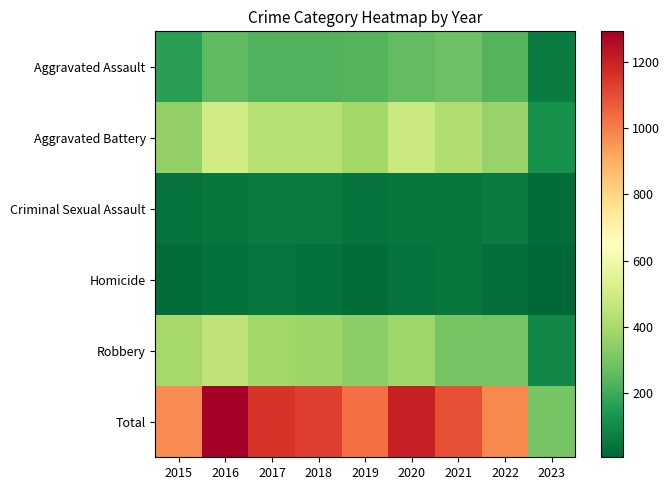

Which category has the lowest value in the row_0 series?

2023